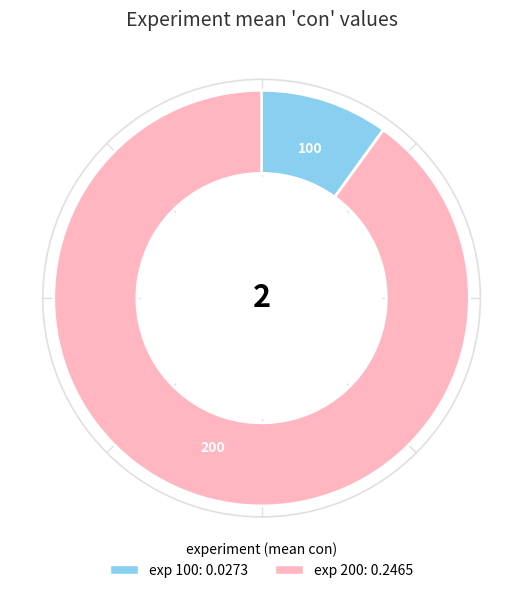

Do 100 and 200 together represent more than half of the pie?

Yes